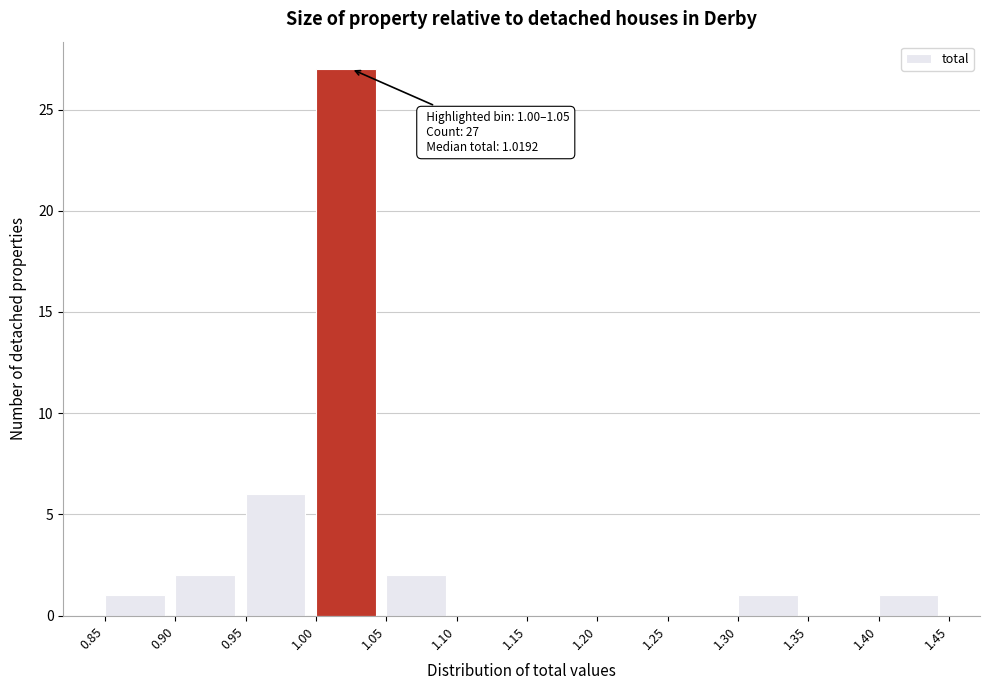

Which range on the x-axis has the tallest bar?

1.00 to 1.05